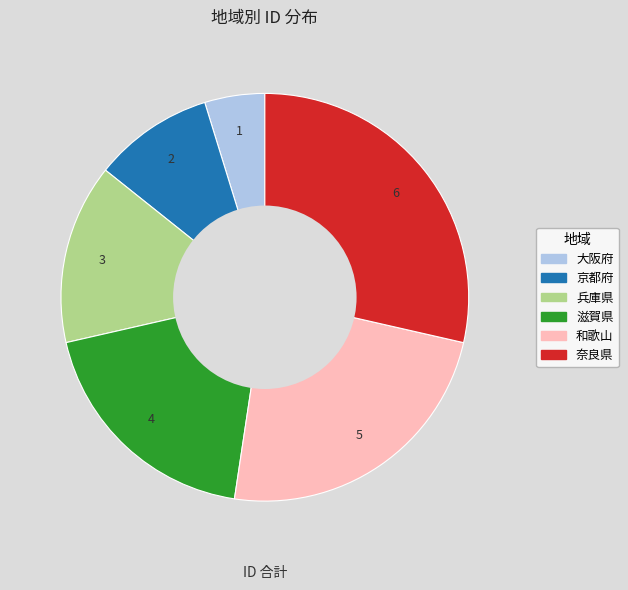

Between 滋賀県 and 京都府, which is larger?

滋賀県